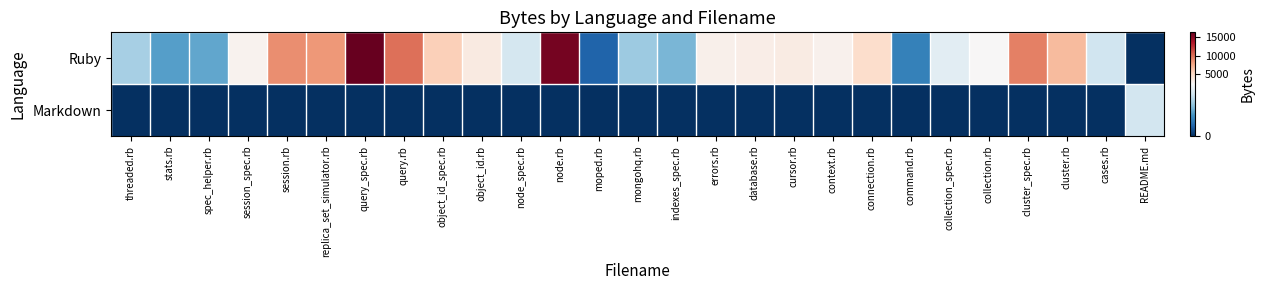

At which category is the sum across all series the highest?

query_spec.rb